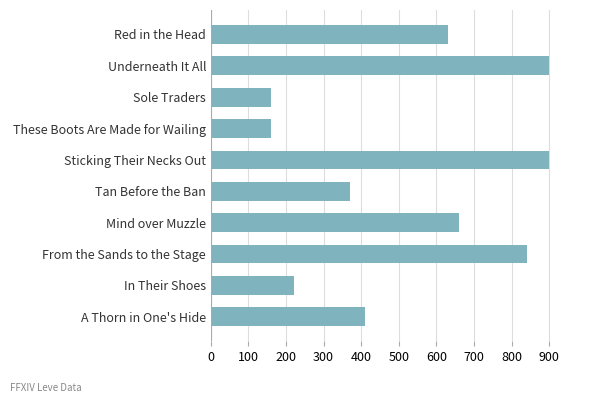

True or false: the data shows 1156 at Mind over Muzzle.

False